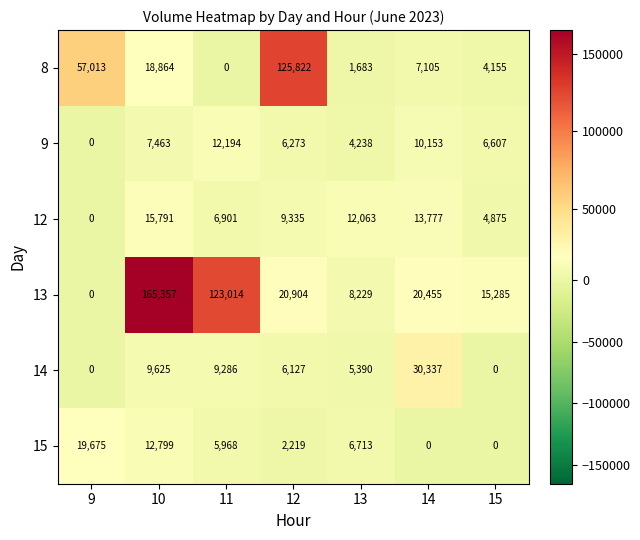

Which series changed the most between 10 and 13?

13